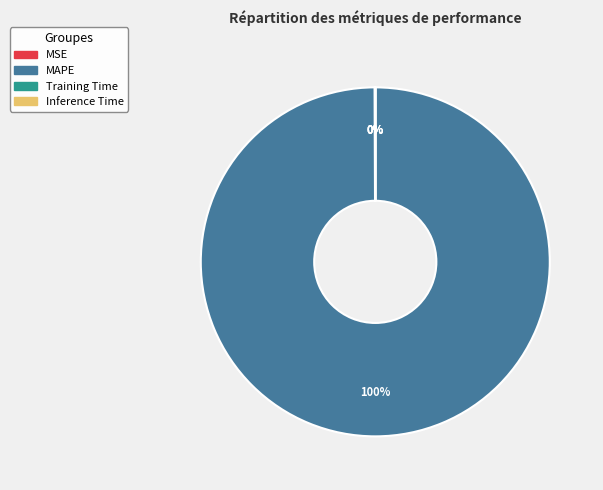

Does any single category account for the majority?

Yes